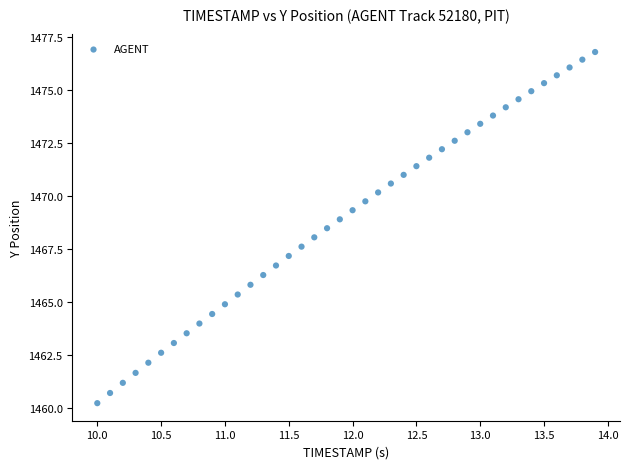

What is the range of X values (max minus min)?

3.9